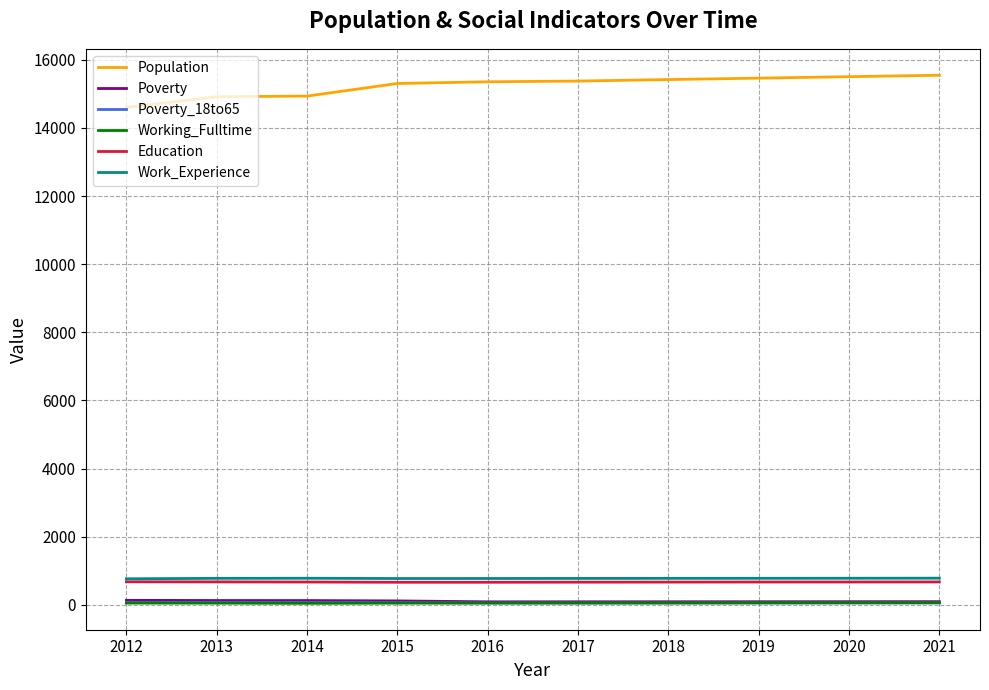

True or false: Population and Poverty cross at least once.

False